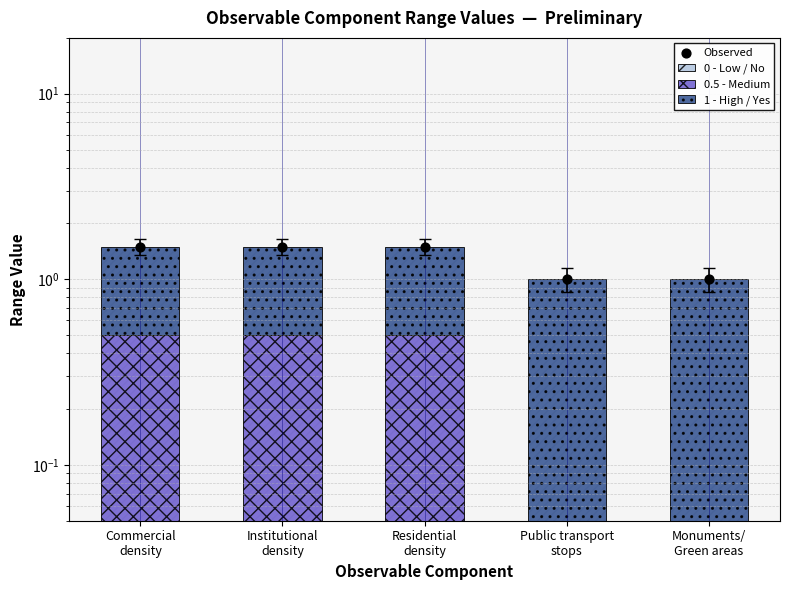

Which series contains the highest Y value?

Observed